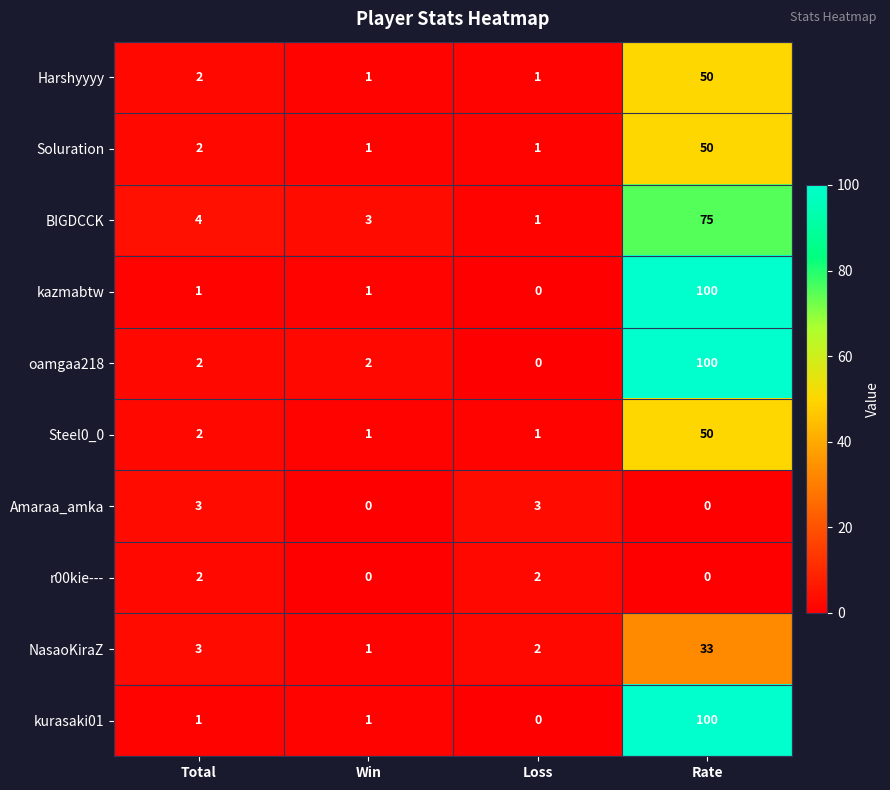

What is the sum of the NasaoKiraZ values at Win and Total?

4